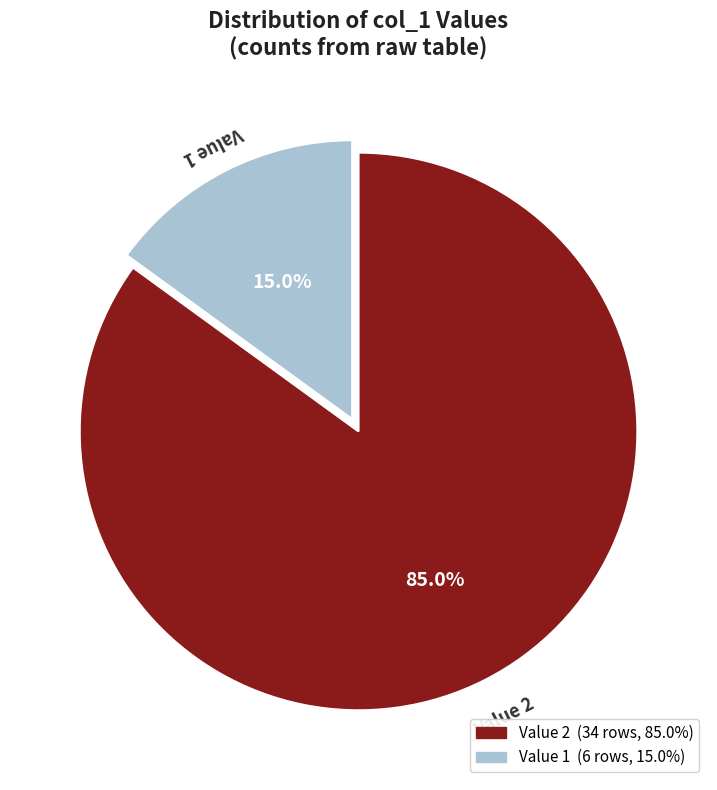

Does Value 2 account for over 50% of the chart?

Yes